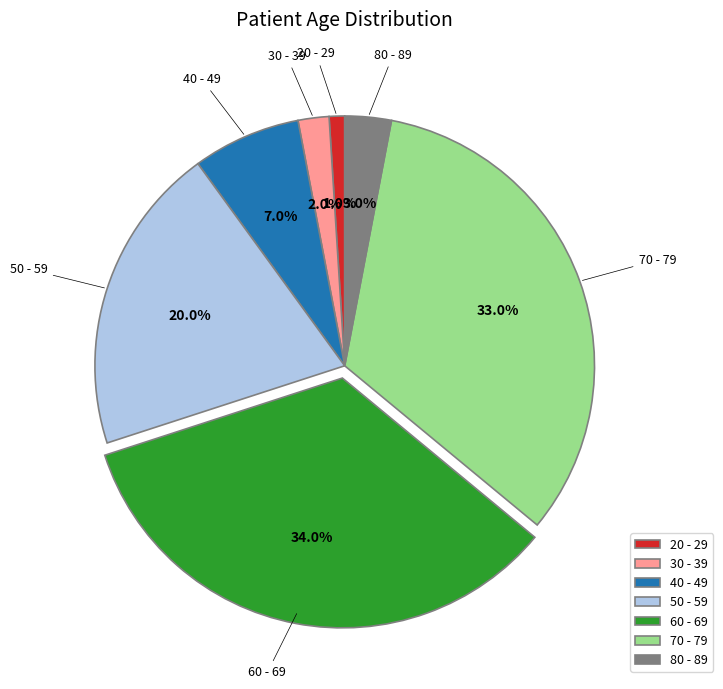

How many segments does this pie chart have?

7